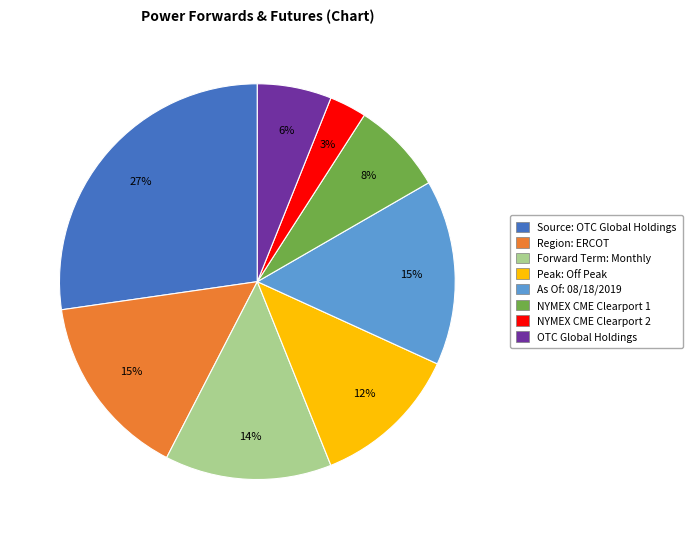

True or false: NYMEX CME Clearport 1 accounts for 1% of the total.

False